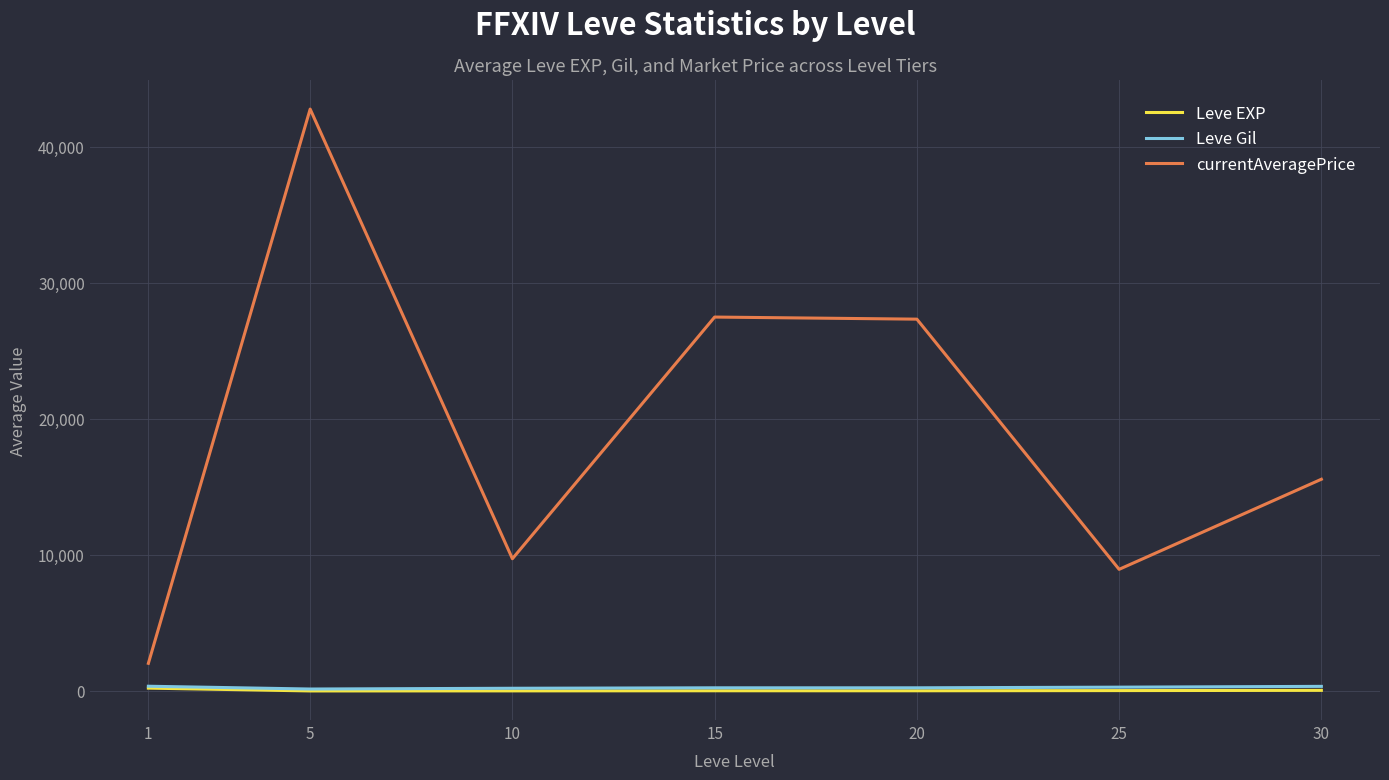

What is the greatest value displayed?

42776.3